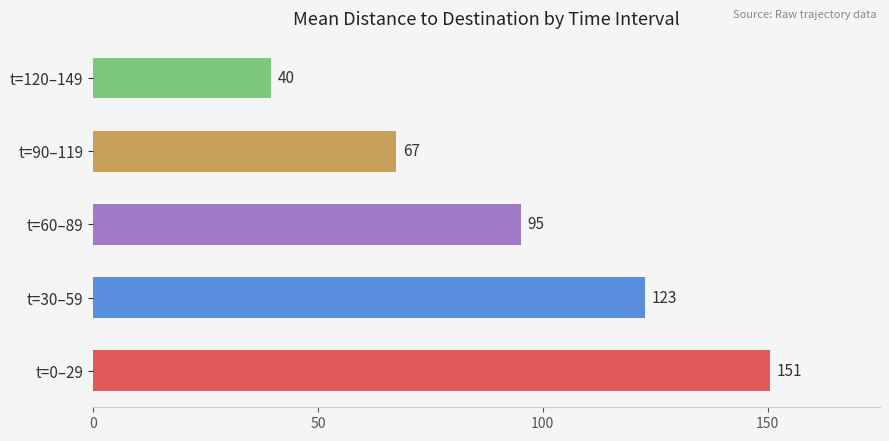

Where is the data nearest to the value 95?

t=60–89